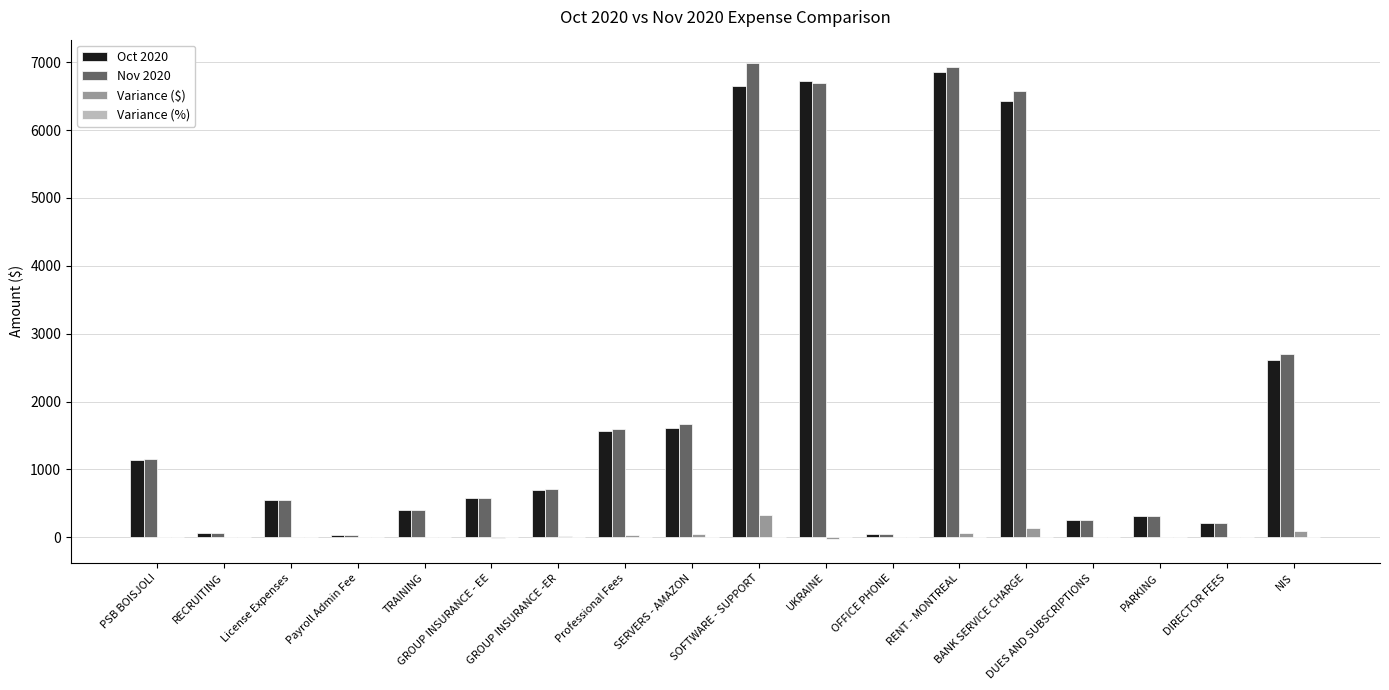

What is the maximum value shown in the chart?

6980.9